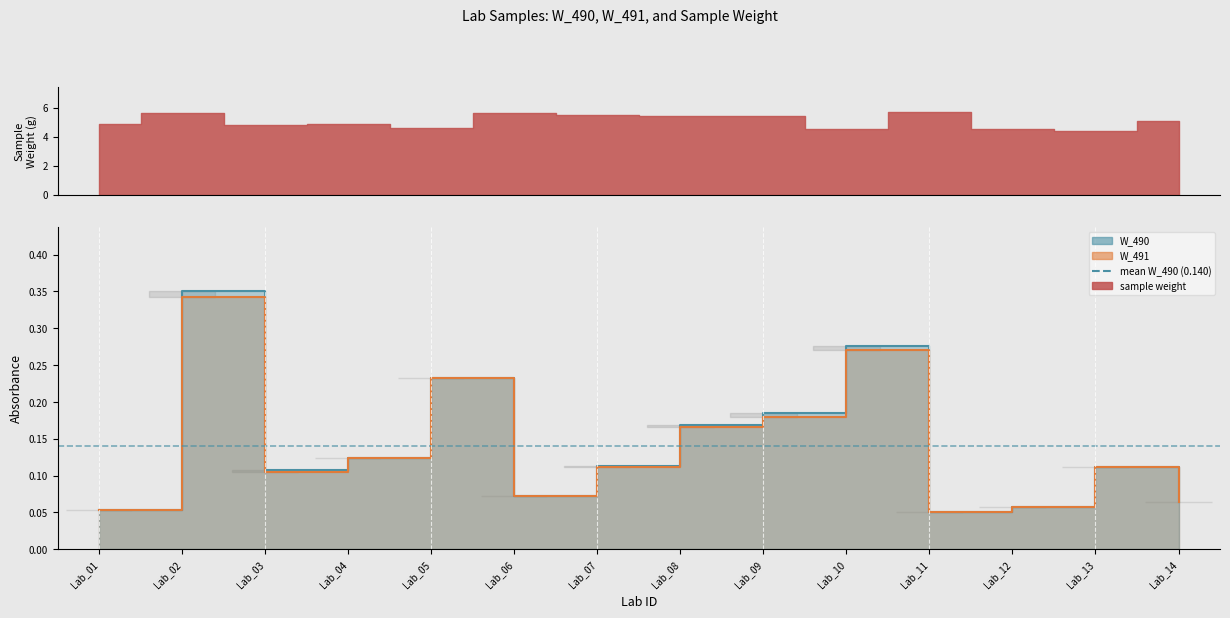

Is the value of W_490 at Lab_07 greater than the value of W_491 at Lab_03?

Yes